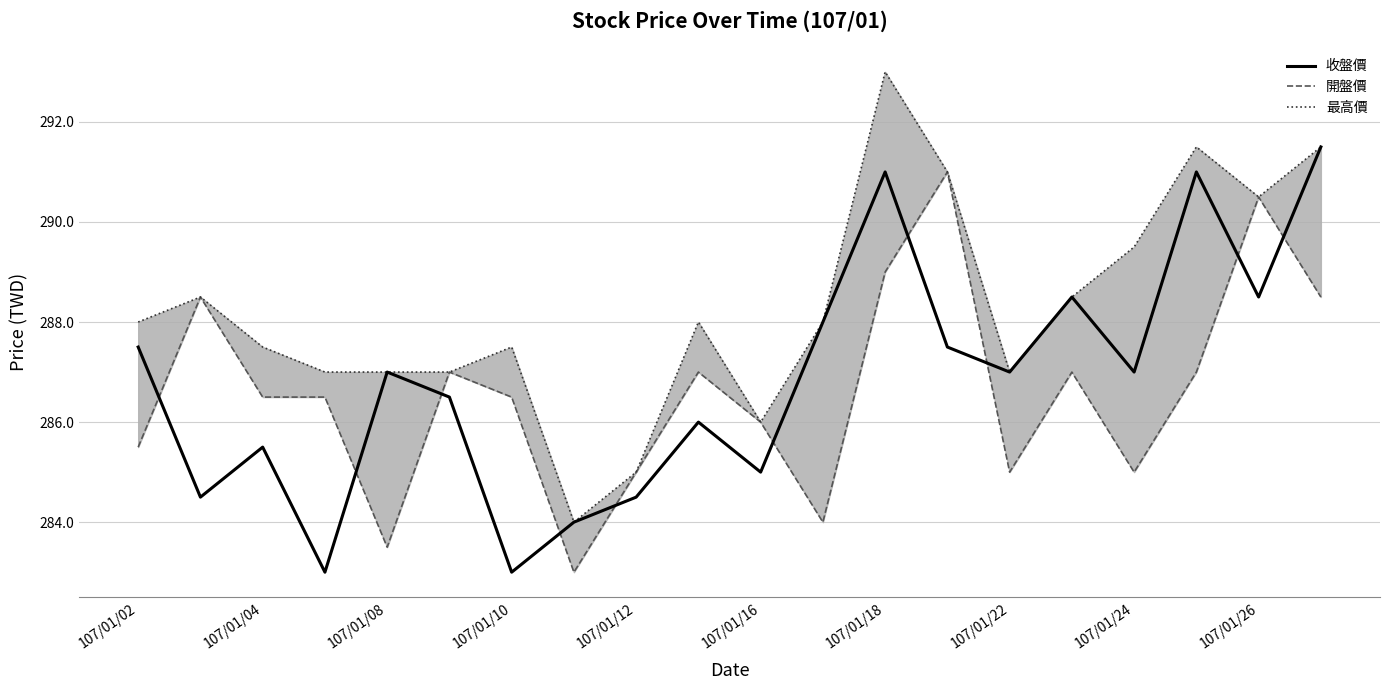

What is the lowest value of the 收盤價 series?

283.0